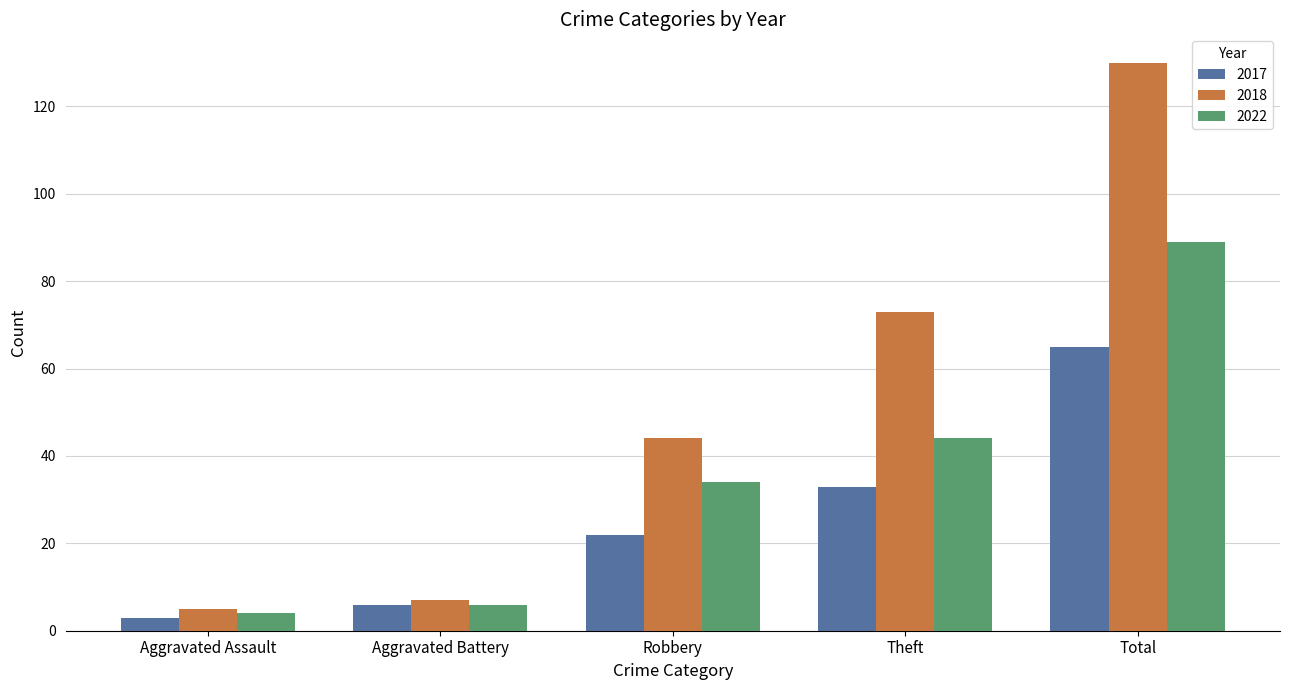

What is the average value of the 2022 series?

35